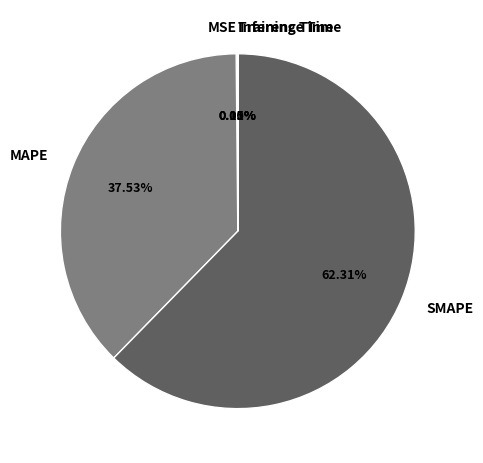

Which category has the biggest portion of the pie?

SMAPE